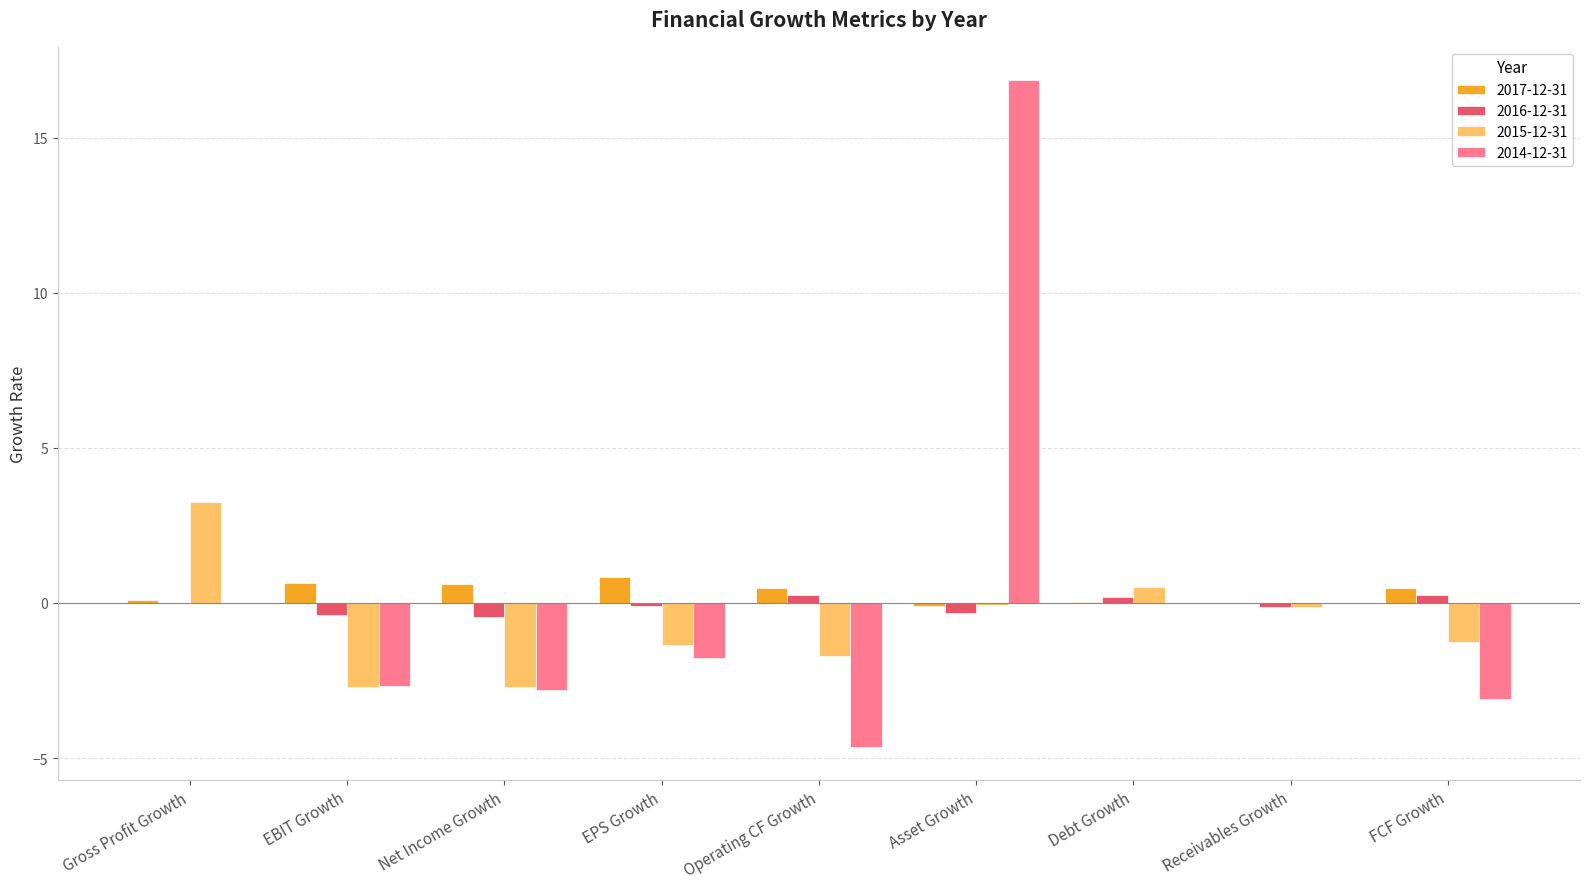

Where does the 2015-12-31 series first go above -1?

Gross Profit Growth